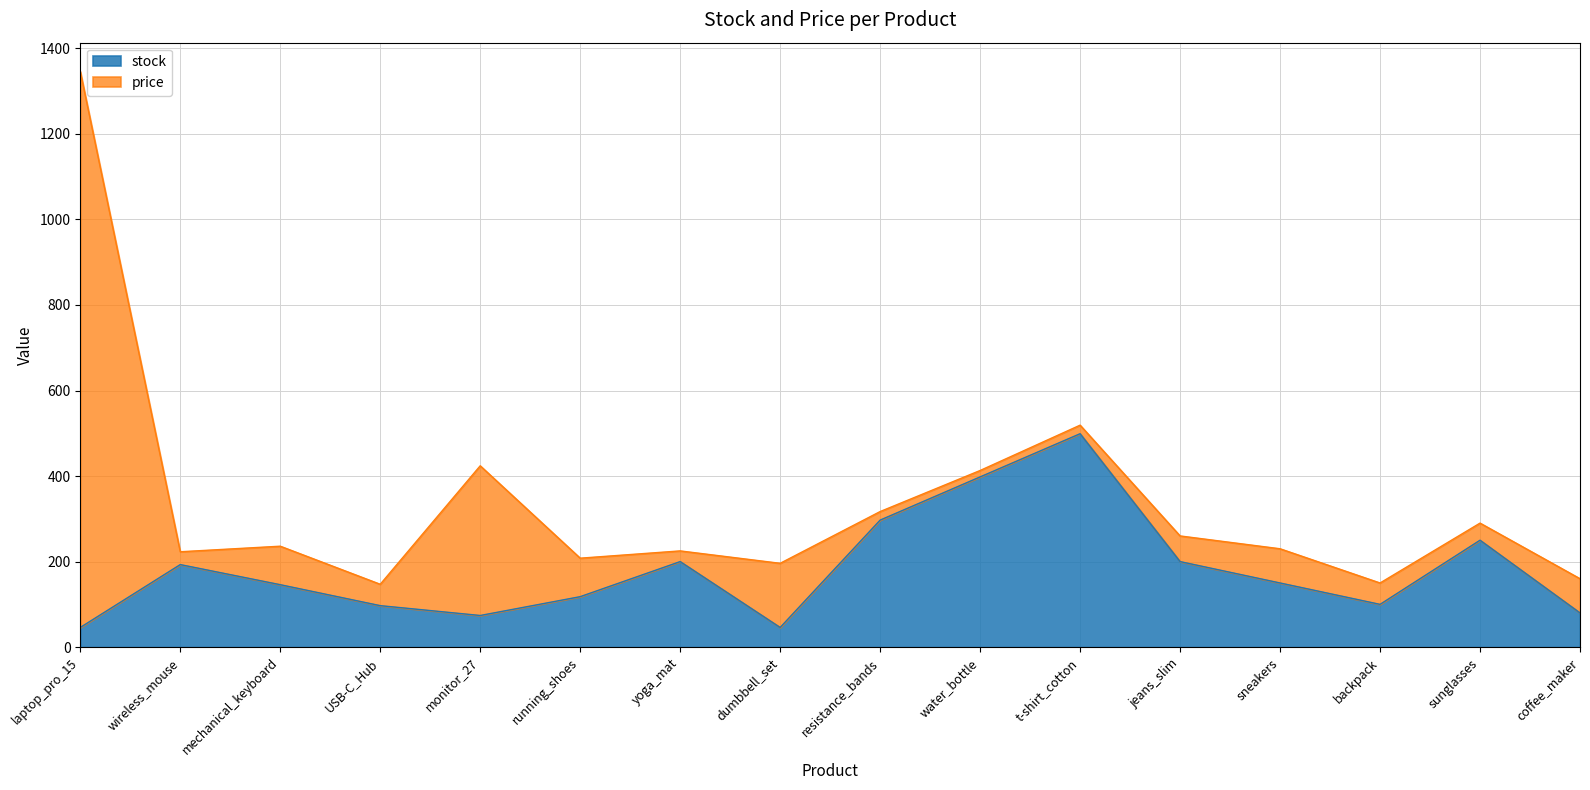

Where is the data nearest to the value 272?

sunglasses